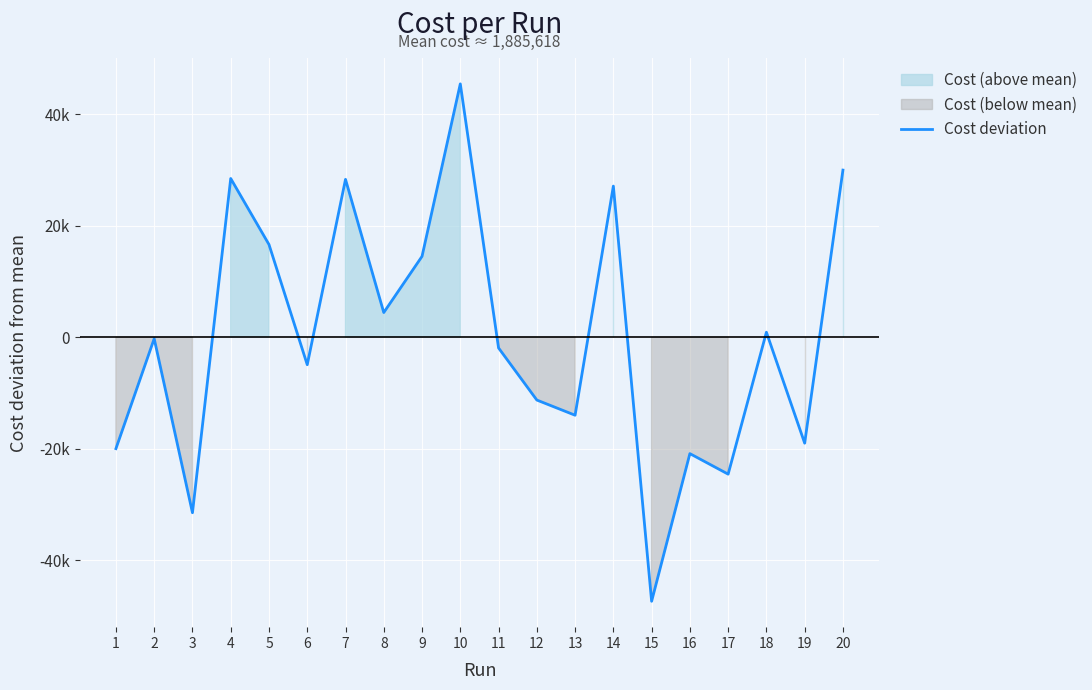

Rank the categories by value from highest to lowest.

10, 20, 4, 7, 14, 5, 9, 8, 18, 2, 11, 6, 12, 13, 19, 1, 16, 17, 3, 15